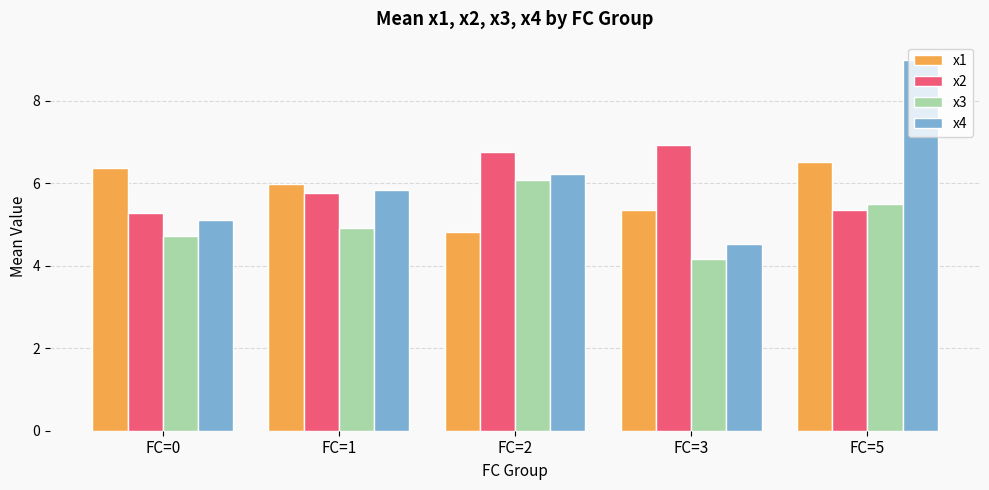

At how many categories does at least one series exceed 8?

1